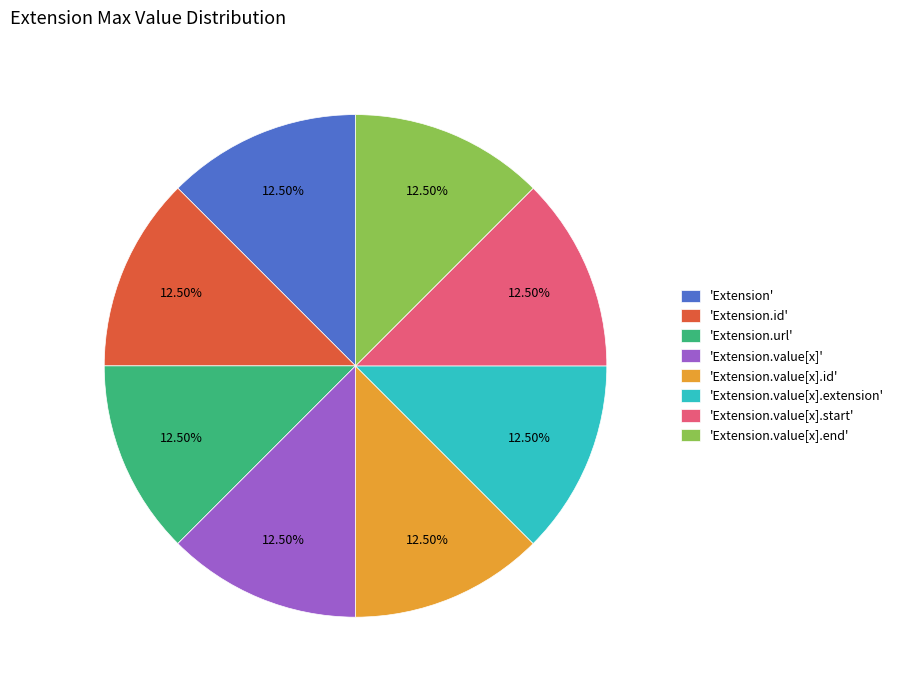

Combined, do 'Extension.value[x]' and 'Extension.value[x].id' account for over 50%?

No